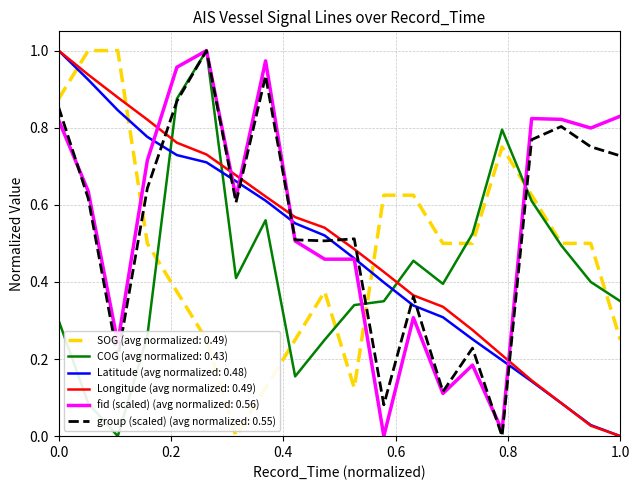

After their last crossing, which series has the higher values: Longitude (avg normalized: 0.49) or fid (scaled) (avg normalized: 0.56)?

fid (scaled) (avg normalized: 0.56)